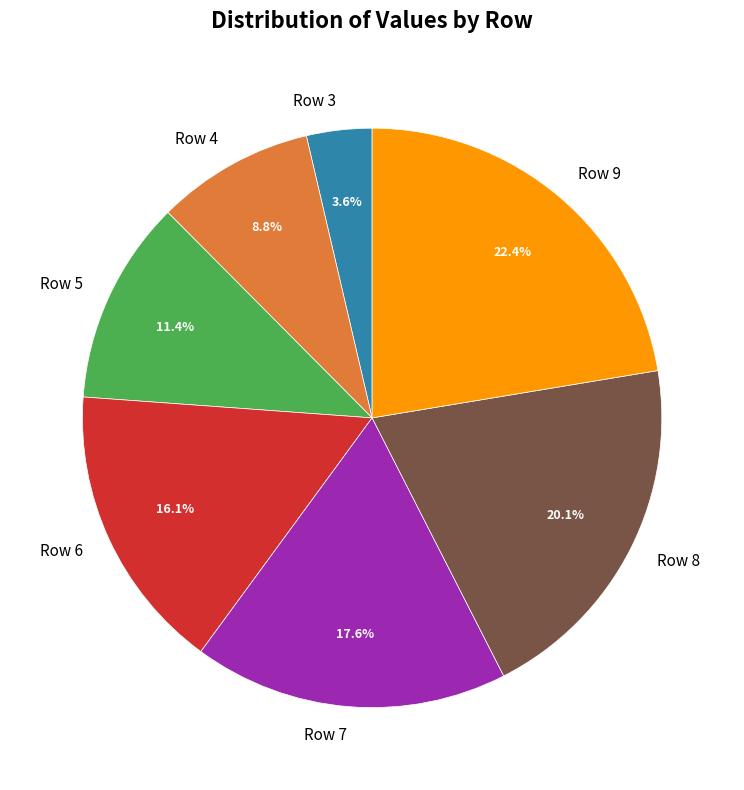

What is the smallest slice in the pie chart?

Row 3